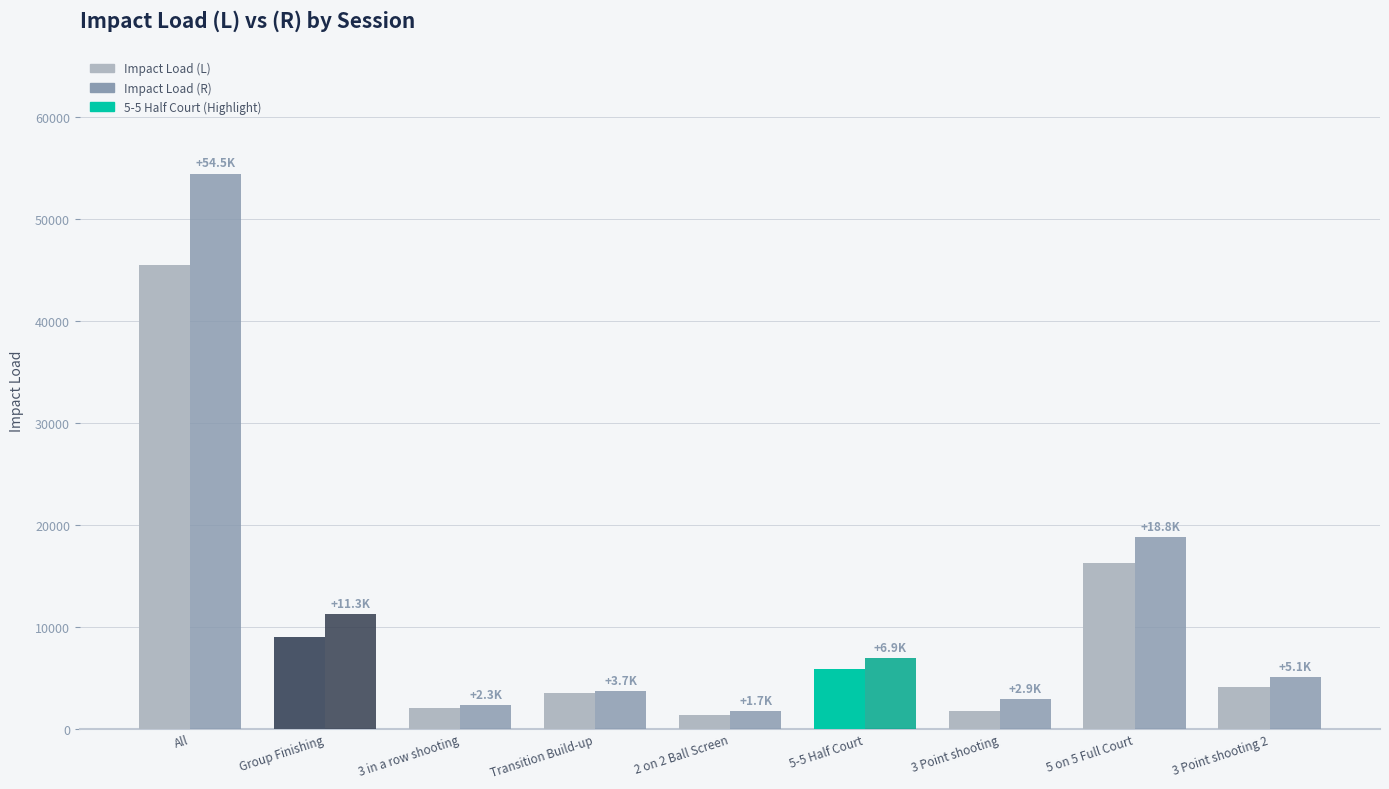

True or false: Impact Load (L) has a value of 2071.3 at 3 in a row shooting.

True